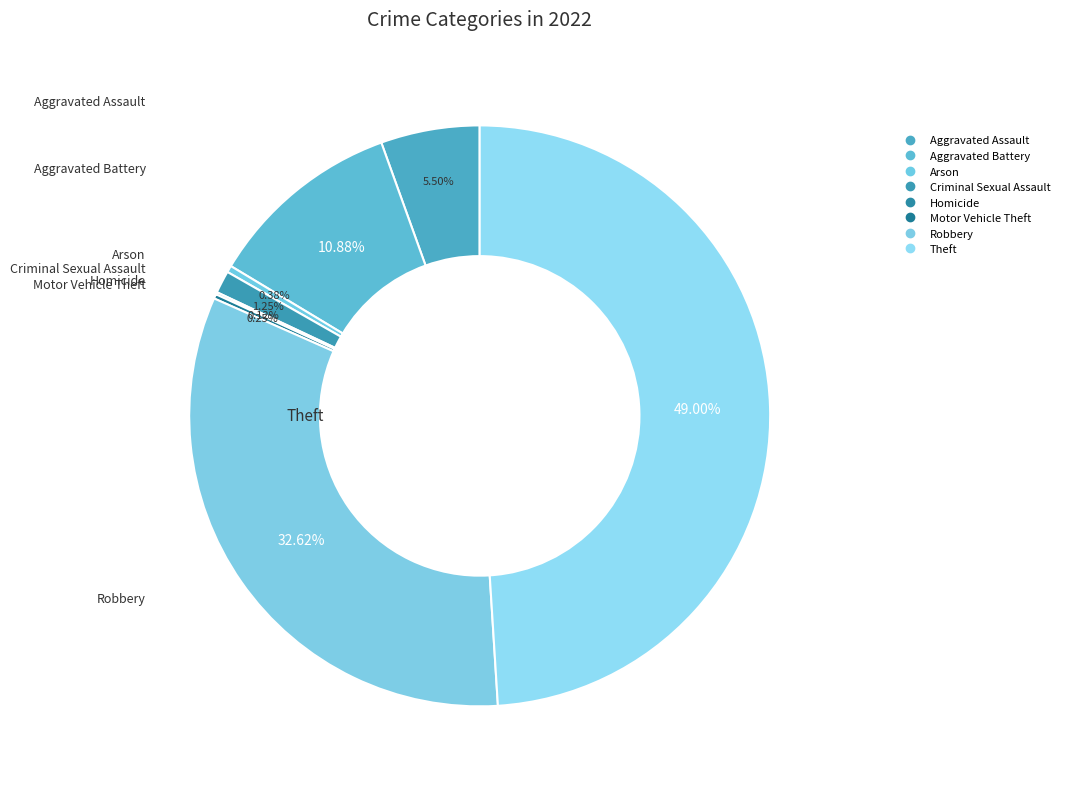

Combined, do Aggravated Assault and Arson account for over 50%?

No